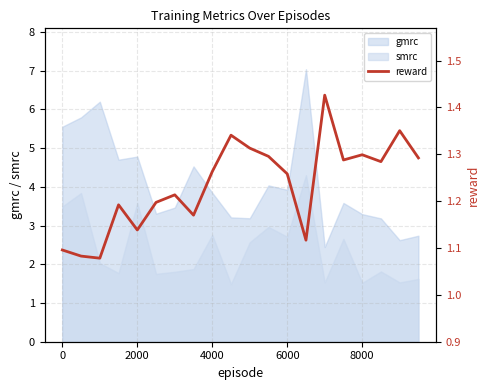

True or false: smrc and gmrc cross at least once.

False